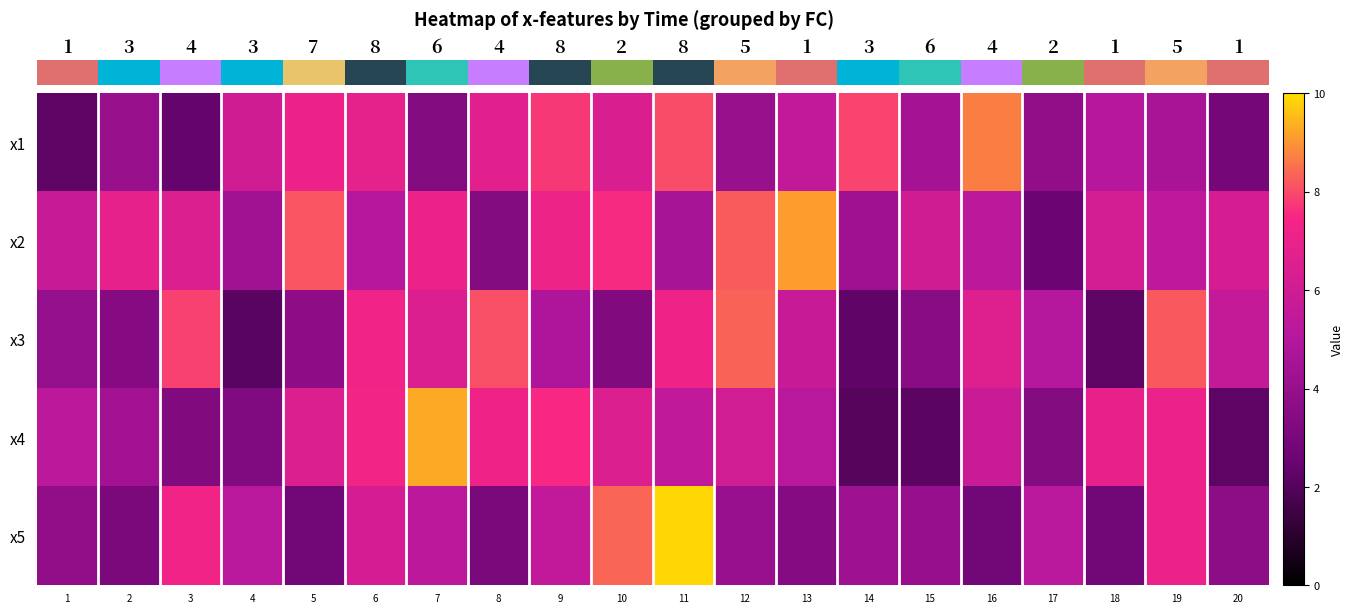

What is the smallest value displayed?

2.0